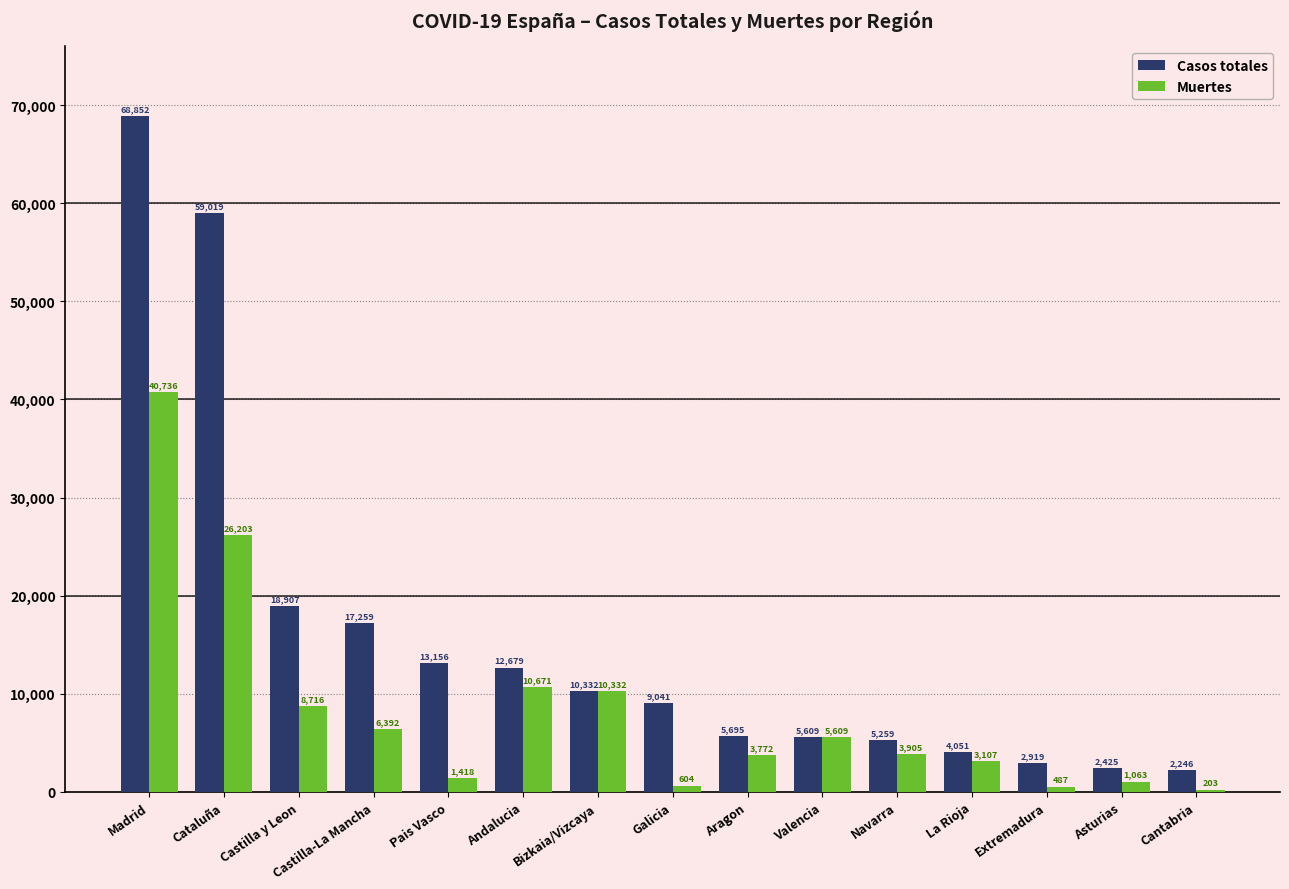

At which category does the chart reach its peak across all series?

Madrid